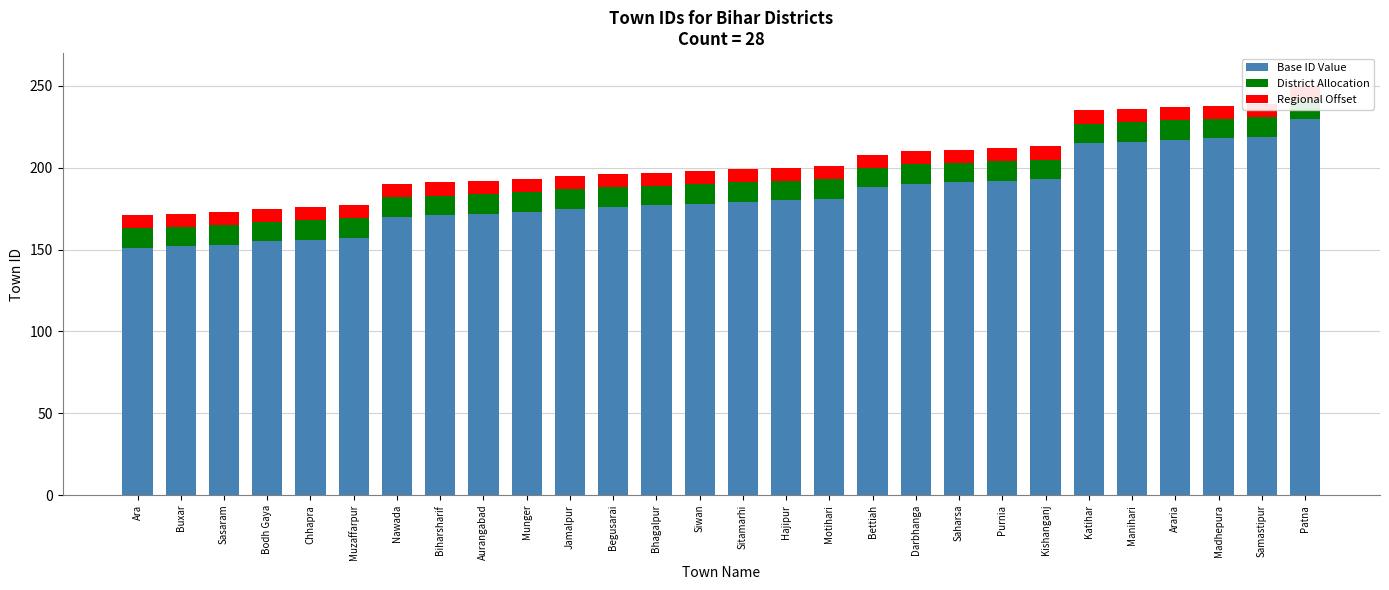

What is the difference between the highest and lowest values at Katihar?

207